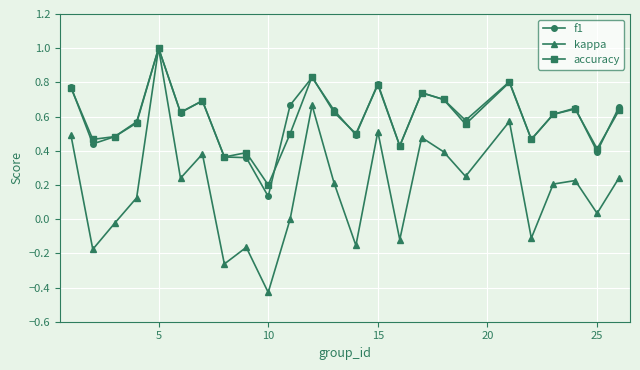

True or false: kappa has more than 0 interior local peaks.

True